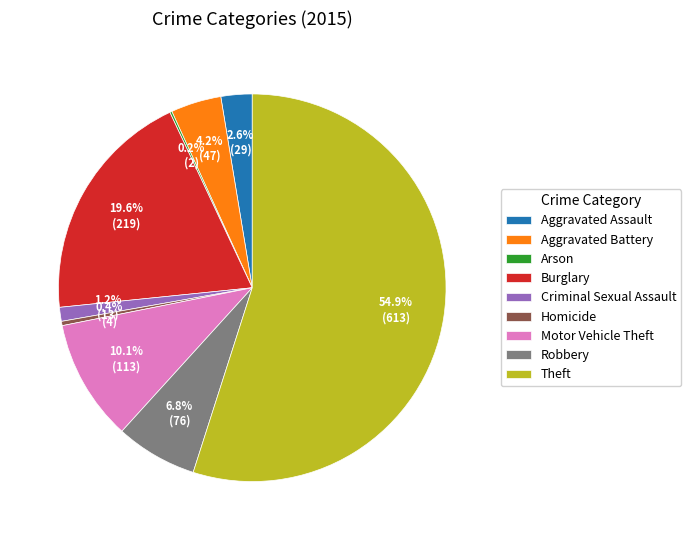

What is the ratio of the value at Theft to the value at Robbery?

8.1